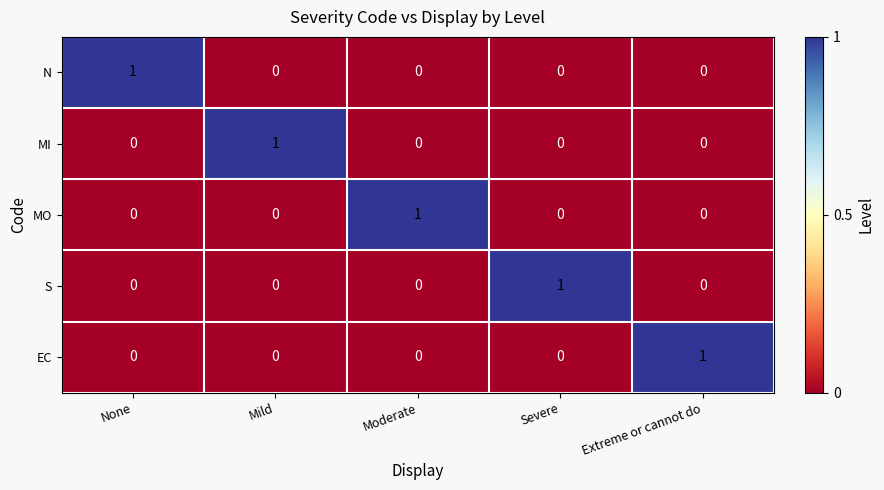

The N series shows 1 at Moderate. True or false?

False